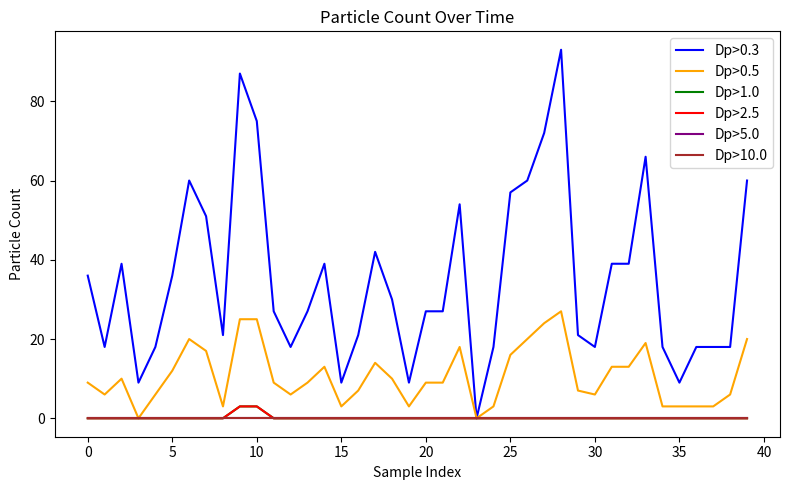

What is the difference between the second highest and second lowest values in the Dp>0.5 series?

25